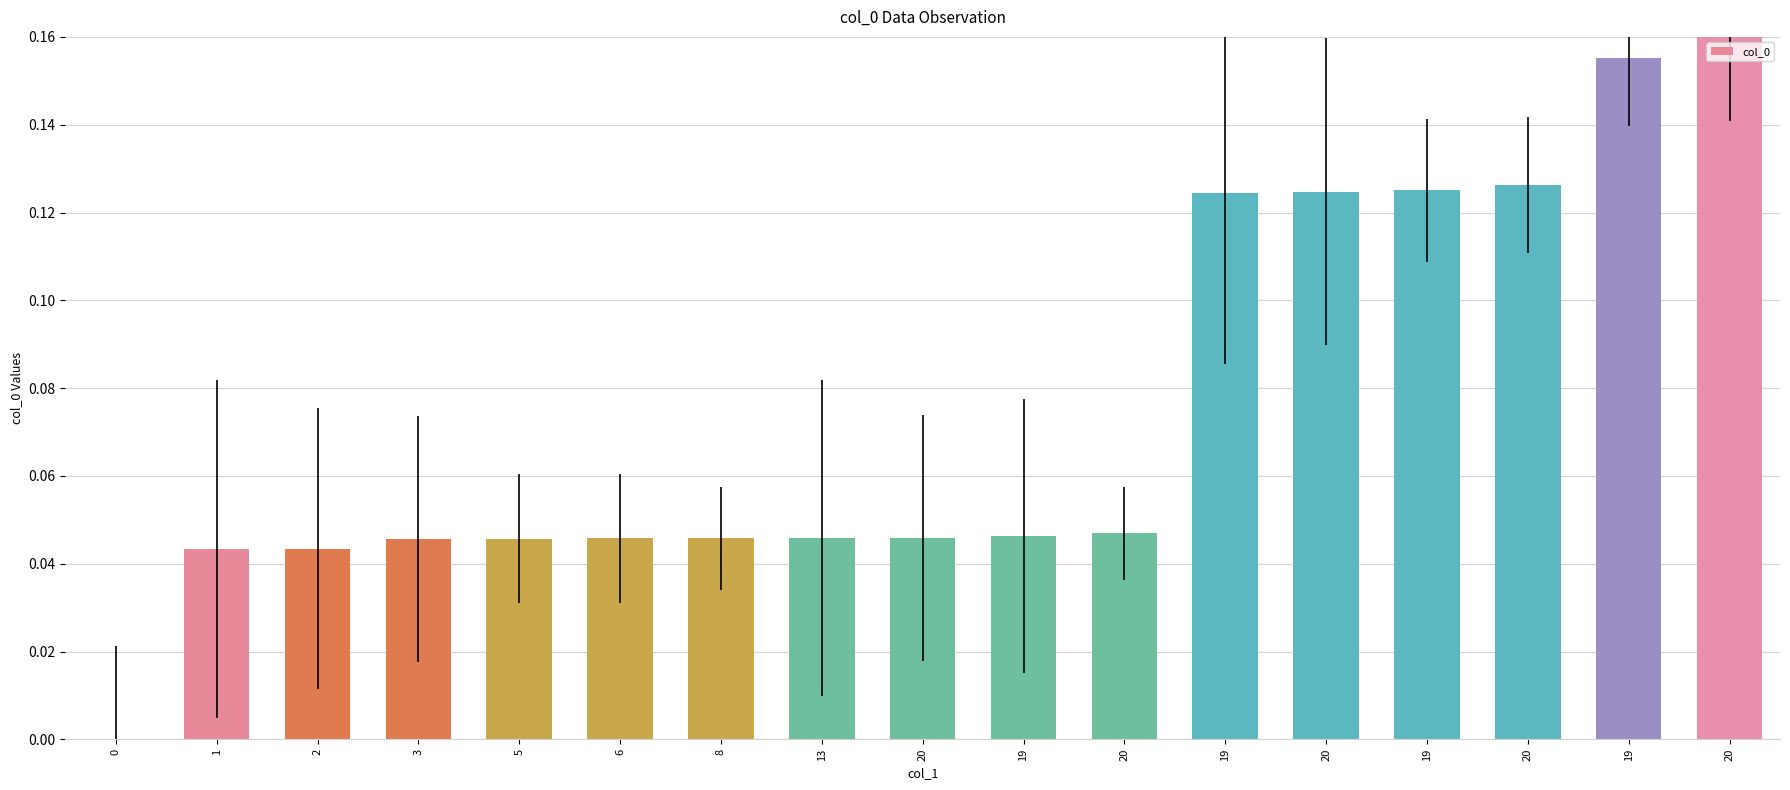

What is the average value?

0.1